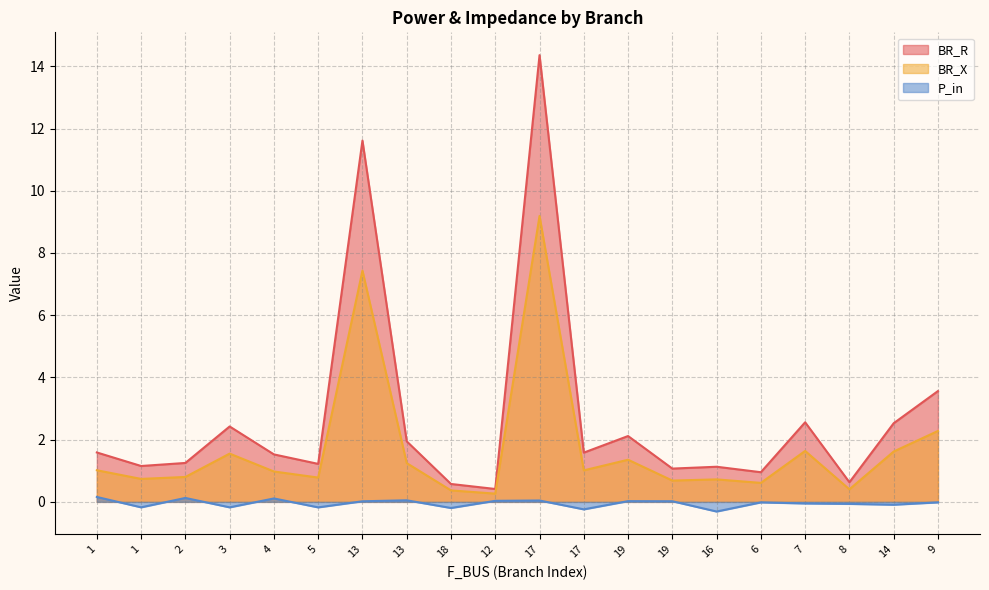

How many data points in P_in are less than 0?

11